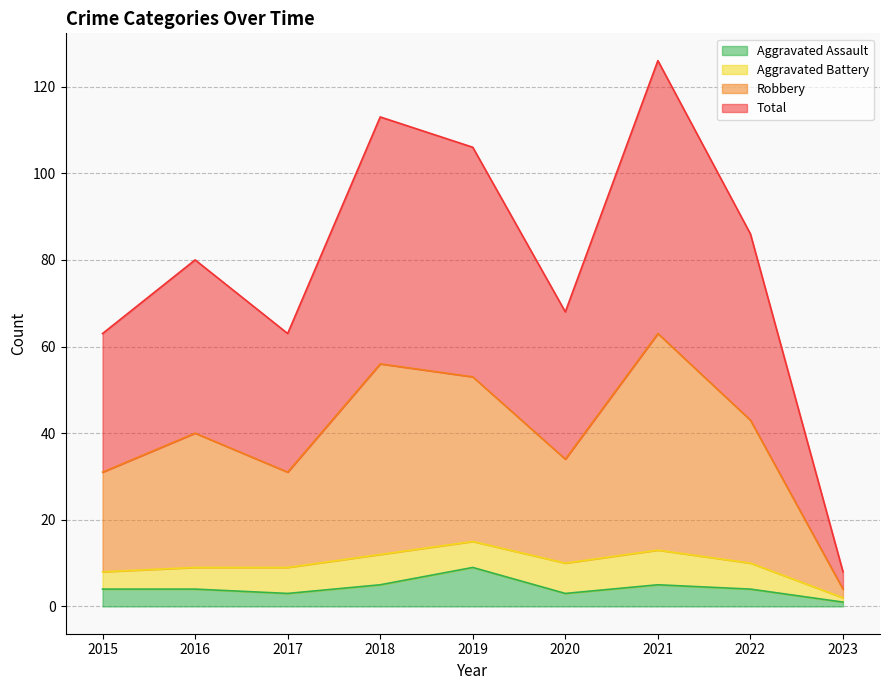

What is the maximum value for Robbery?

63